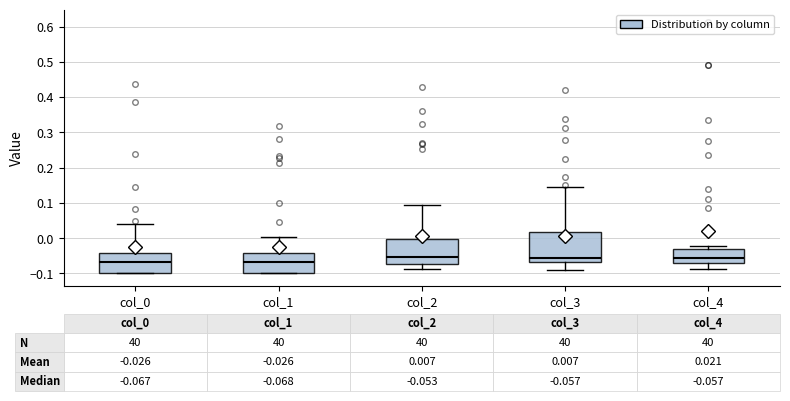

Which box is the tallest, from its lower edge to its upper edge?

col_3